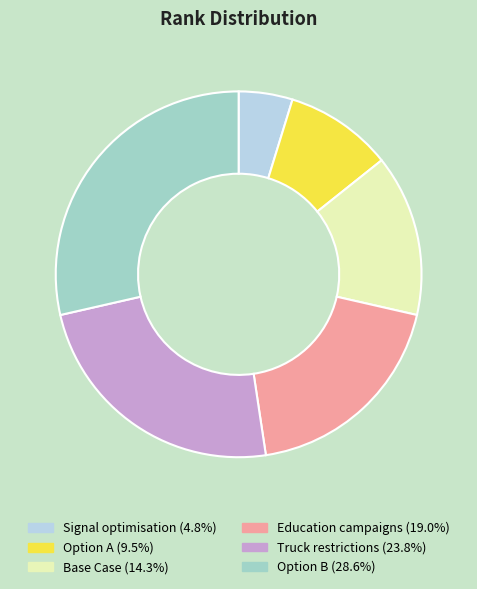

Is it true that Education campaigns is 34% of the pie?

False